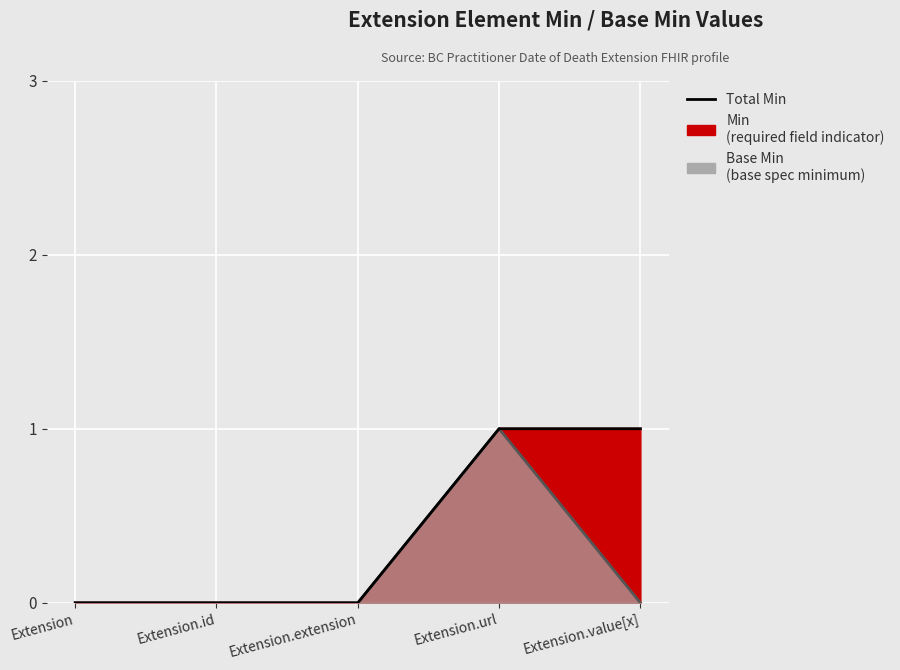

How many values in Base Min (line) are above zero?

1